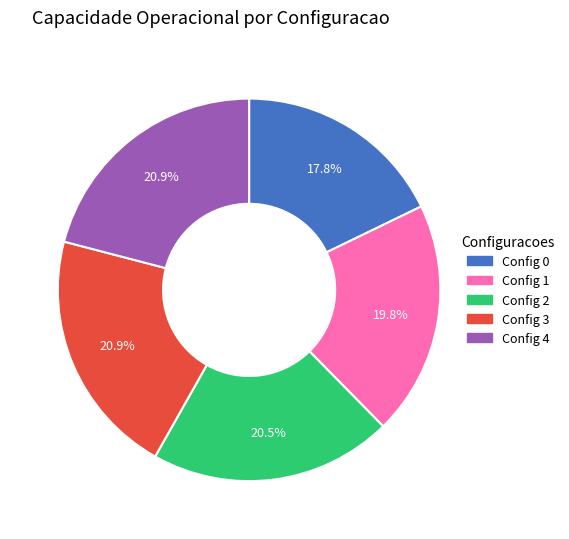

Does any single category account for the majority?

No